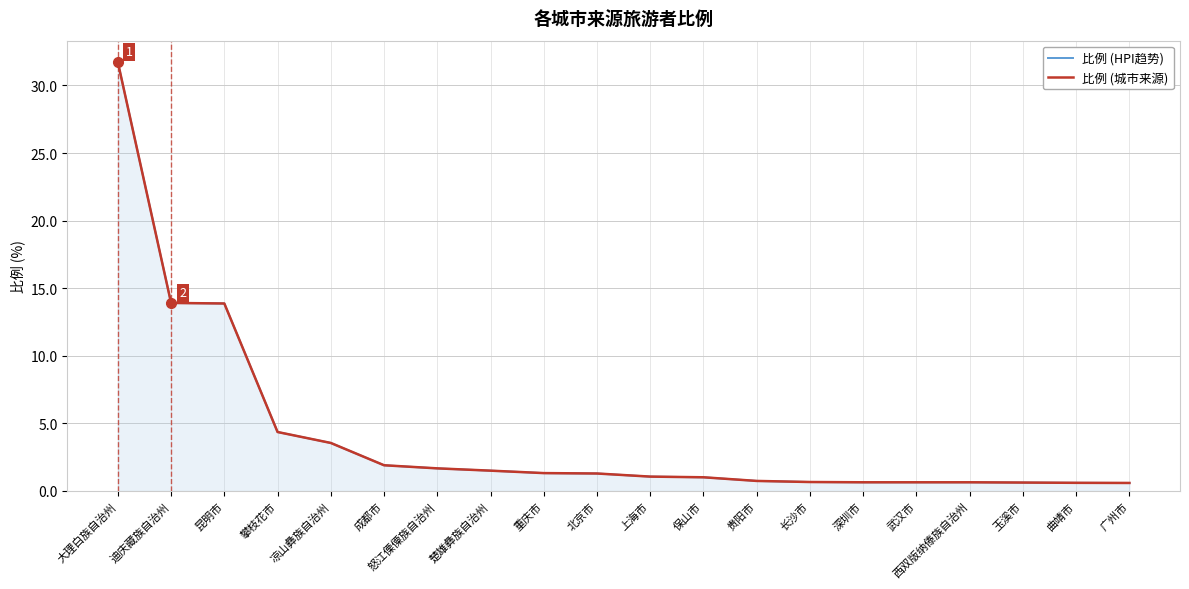

Does the chart display data point markers on the line(s)?

No